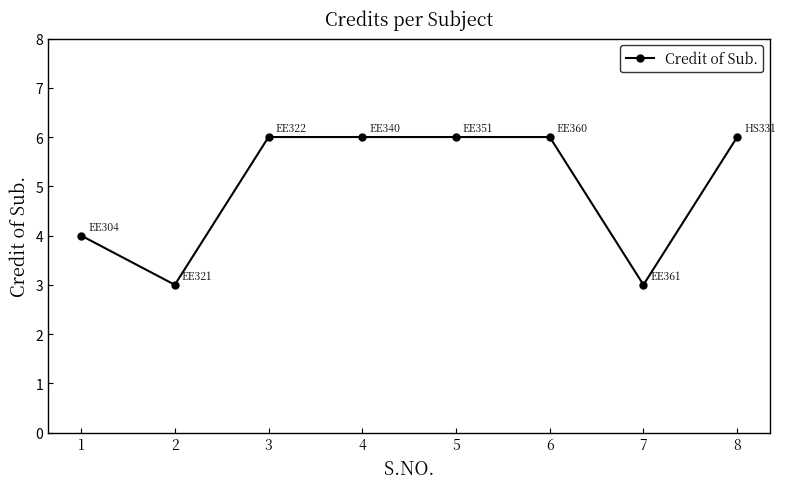

How many distinct data groups are displayed?

1